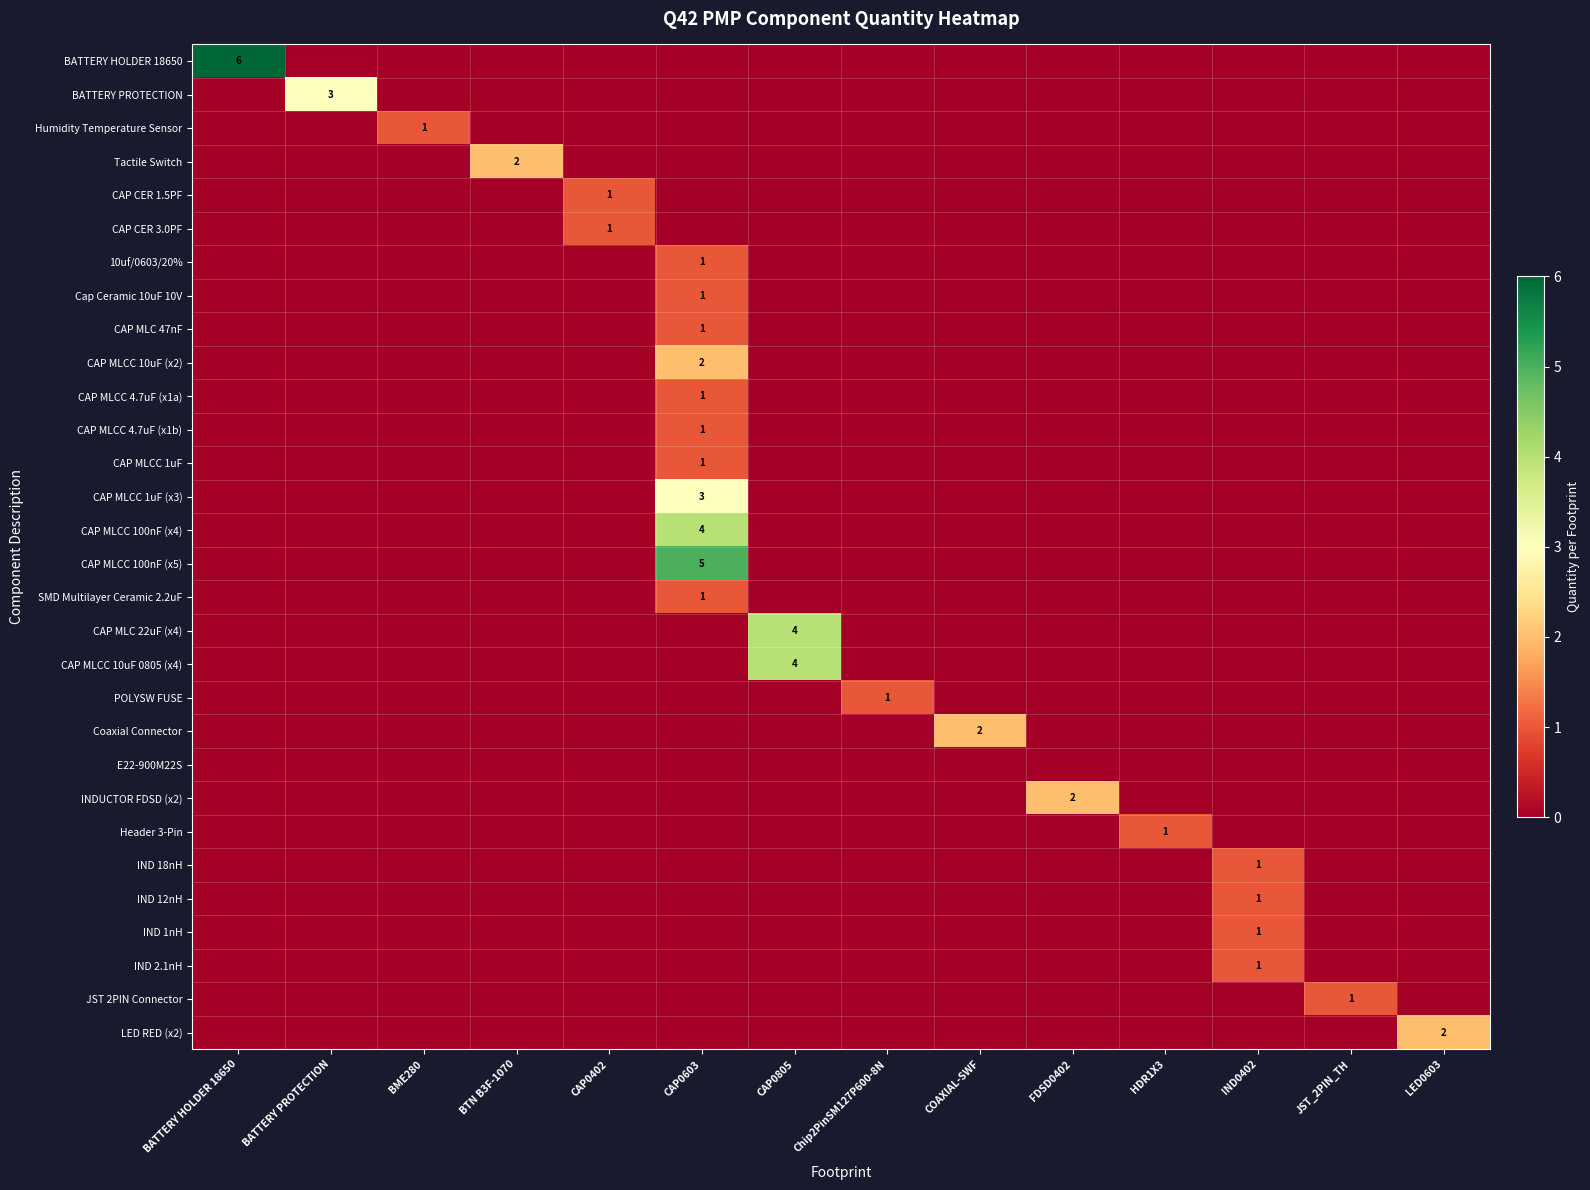

Between CAP0805 and FDSD0402, which is larger?

CAP0805